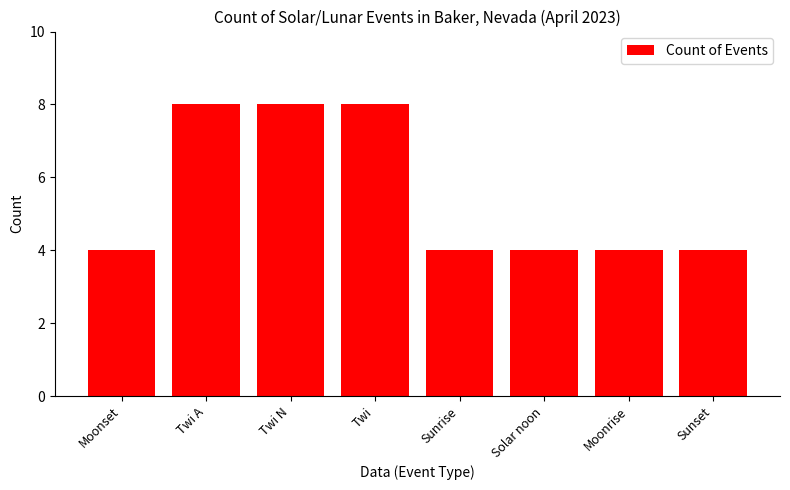

What is the minimum value shown in the chart?

4